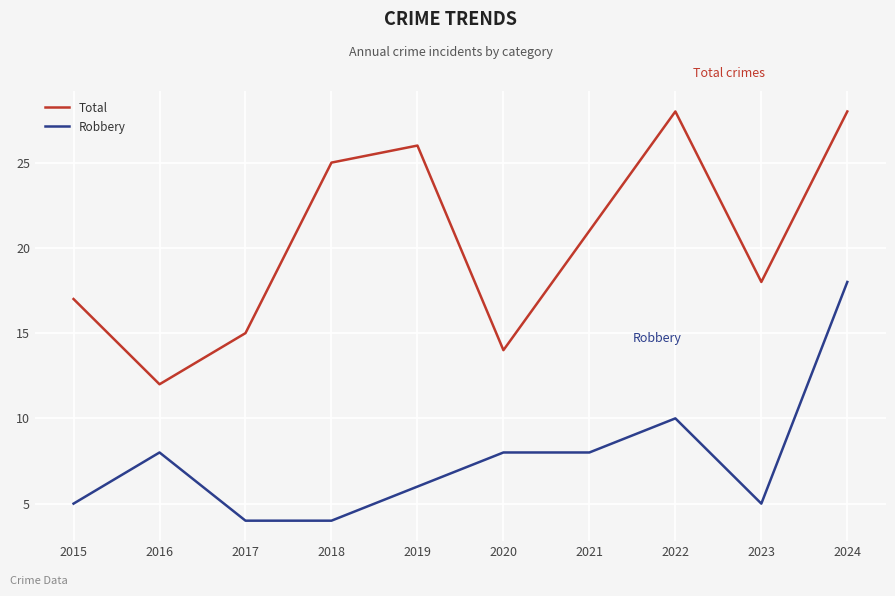

What is the minimum value for Robbery?

4